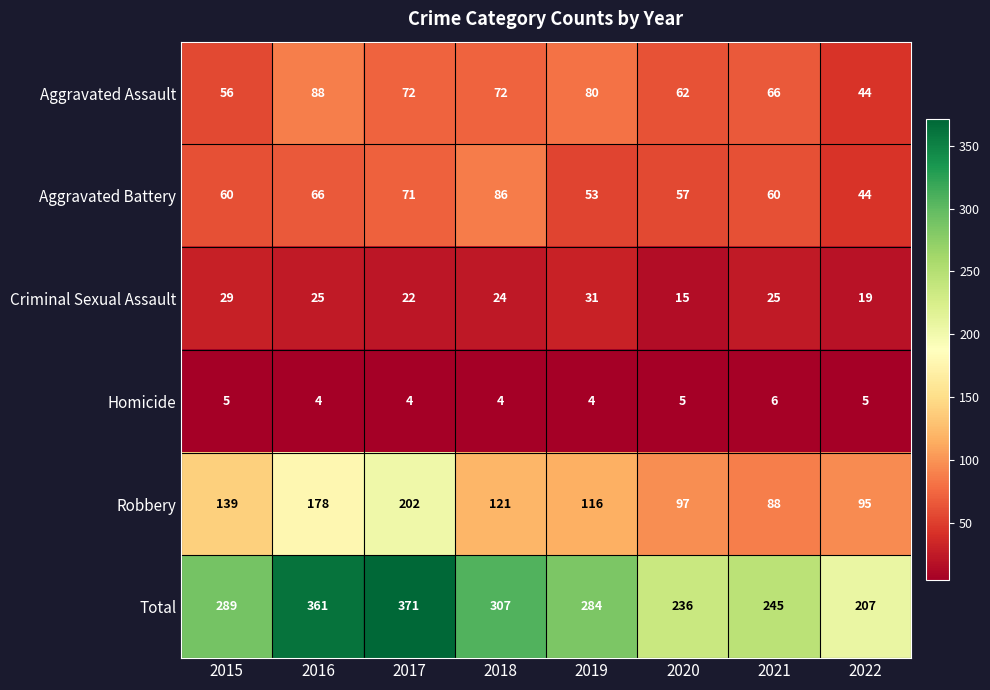

True or false: Criminal Sexual Assault has a value of 31 at 2019.

True